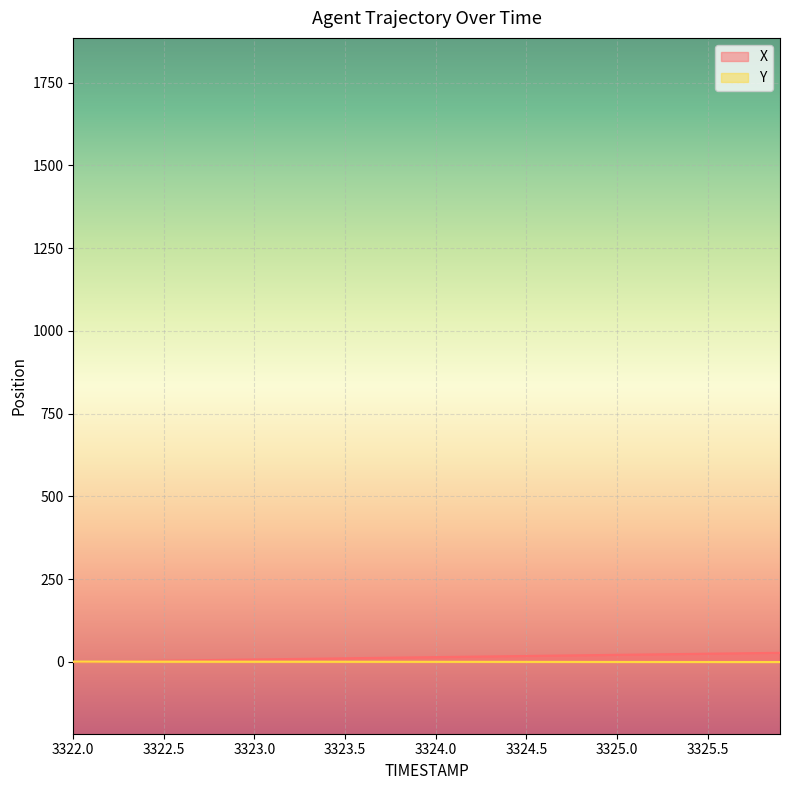

What is the approximate value of X at 3322.2?

1.6